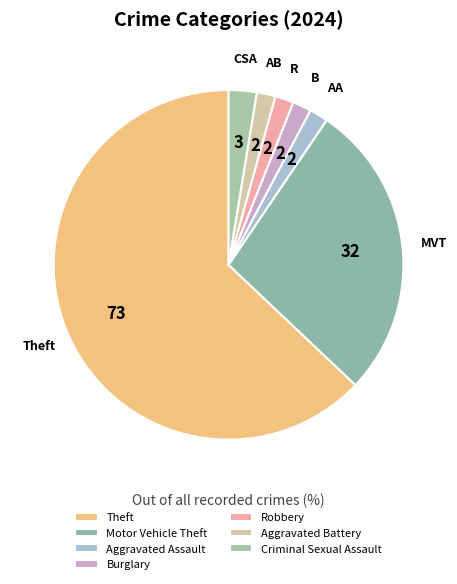

To the nearest percent, what percentage of the pie is Robbery?

2%